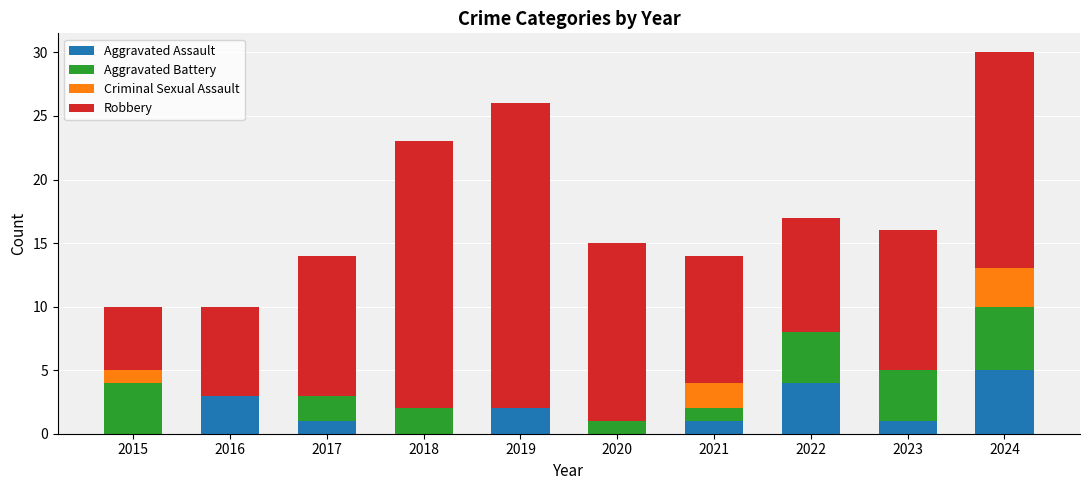

Where is Aggravated Assault nearest to the value 2?

2019